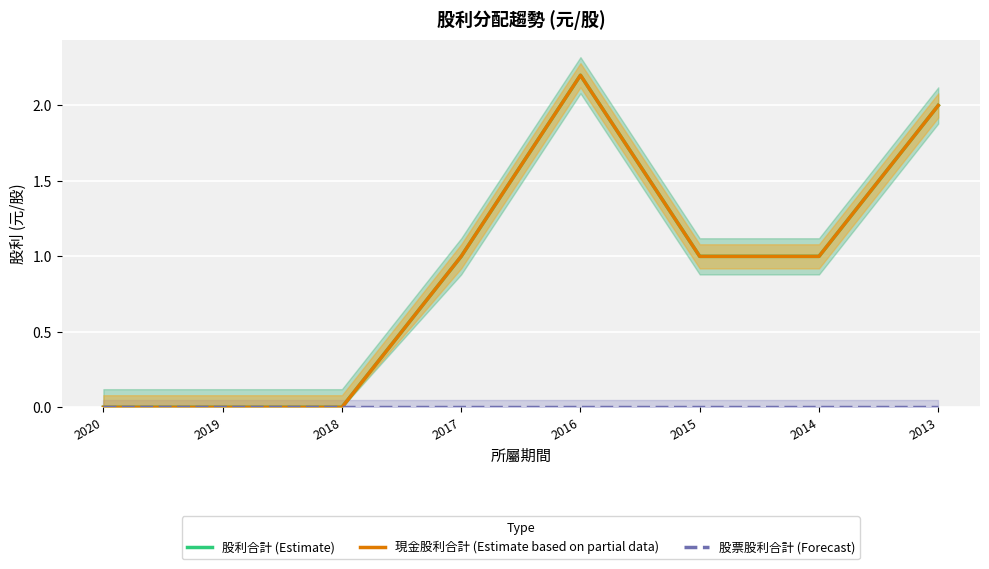

Is it true that 現金股利合計 (Estimate based on partial data) equals 1.0 at 2014?

True